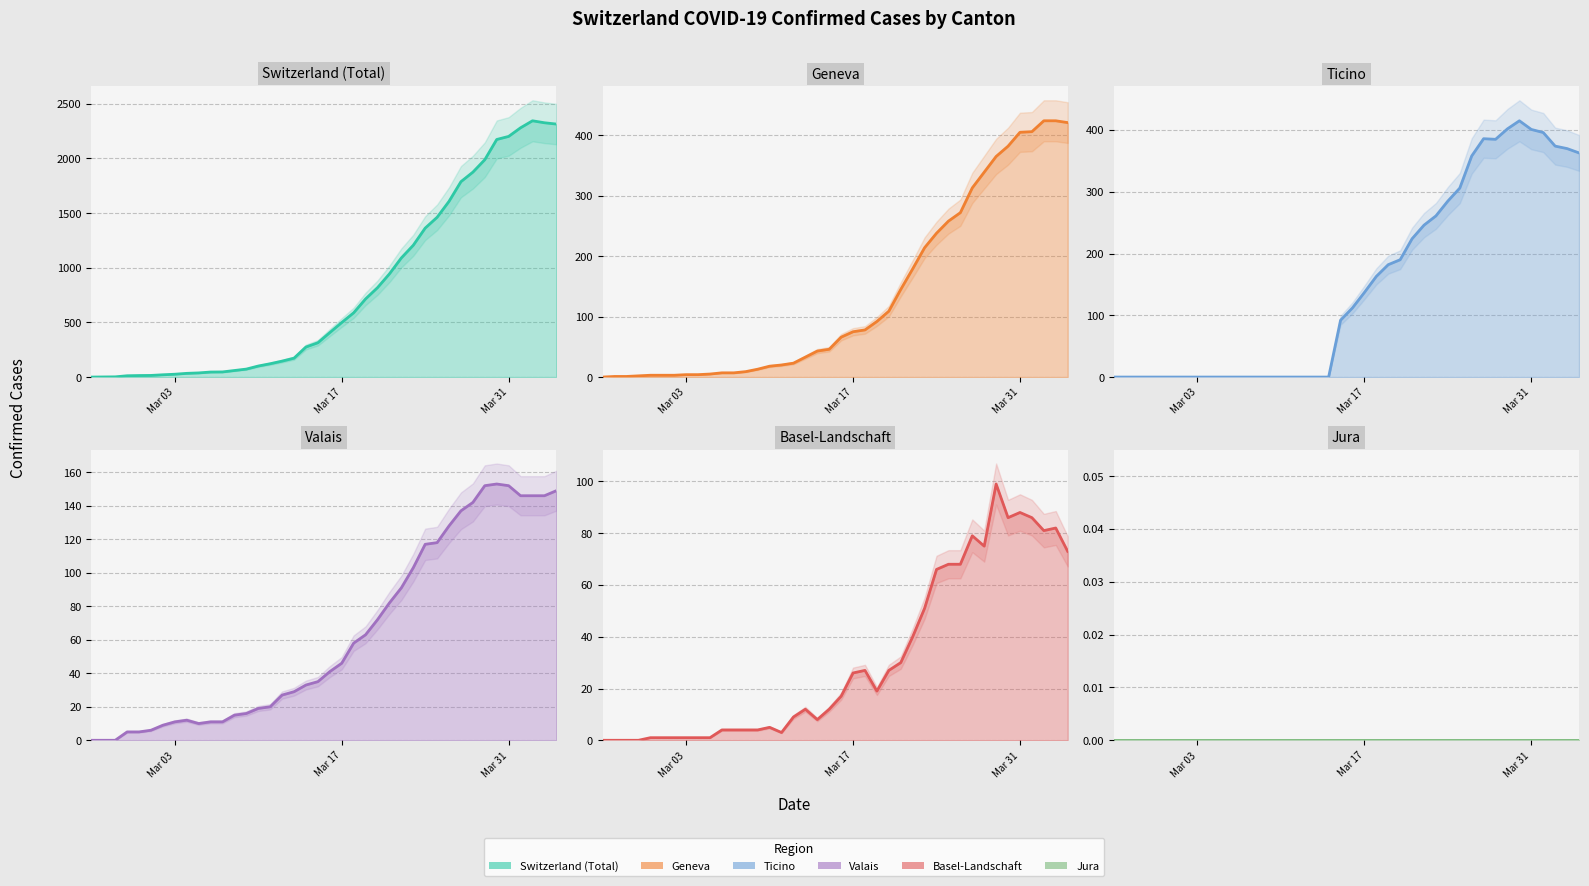

True or false: VS and GE cross at least once.

True